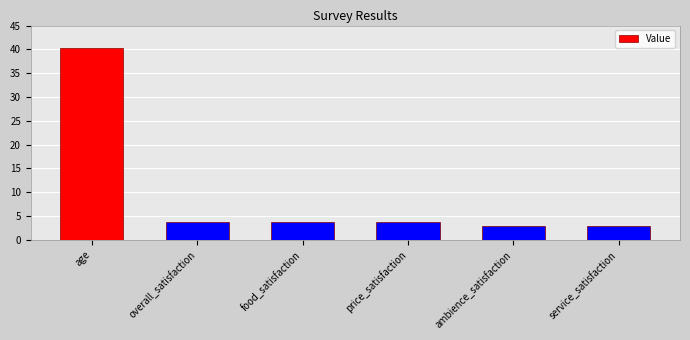

Is it true that the value at service_satisfaction is 1.1?

False